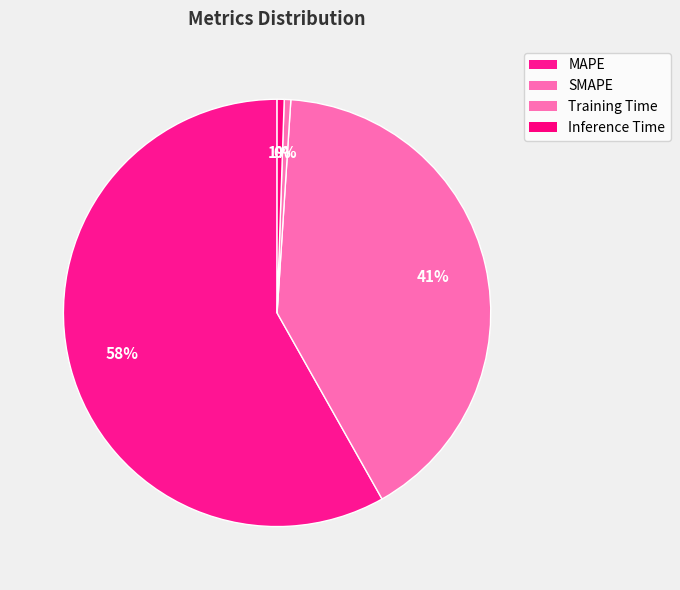

How many slices are in this pie chart?

4